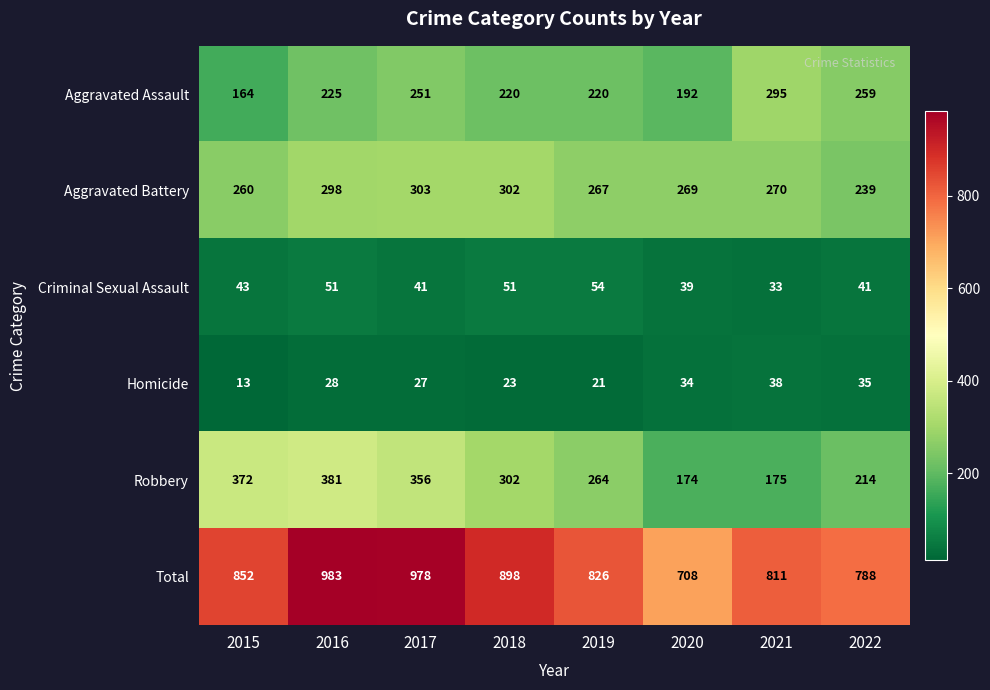

True or false: Homicide has a value of 28 at 2016.

True